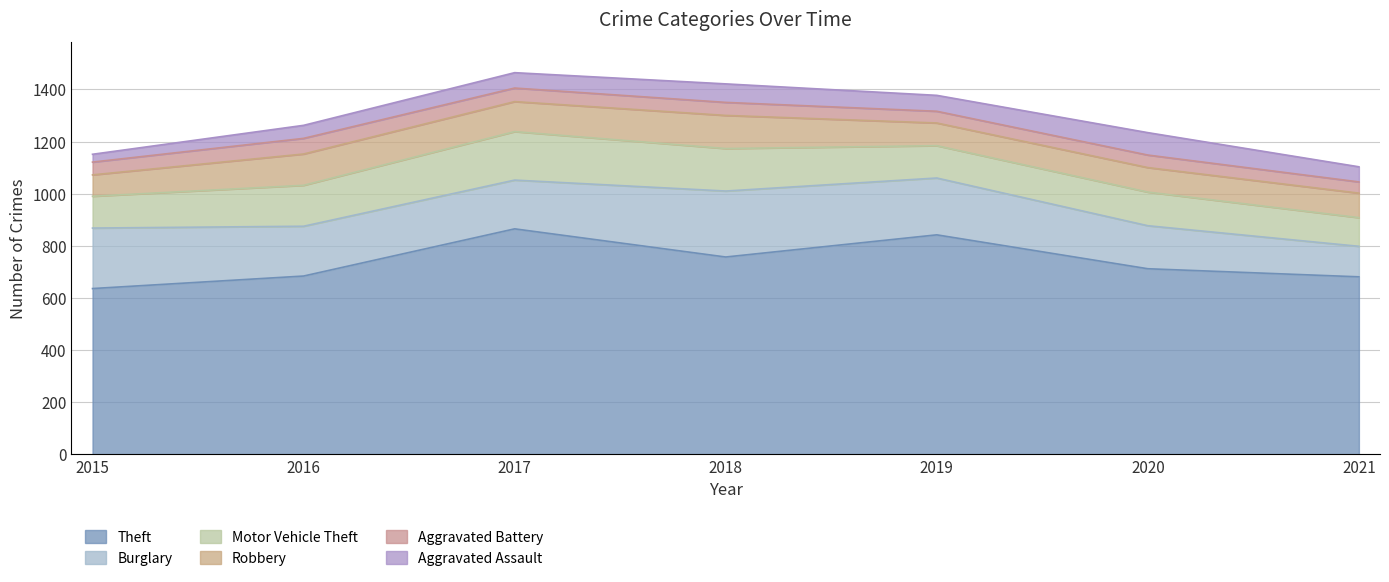

Rank the categories by Aggravated Battery value from highest to lowest.

2016, 2017, 2018, 2015, 2020, 2019, 2021